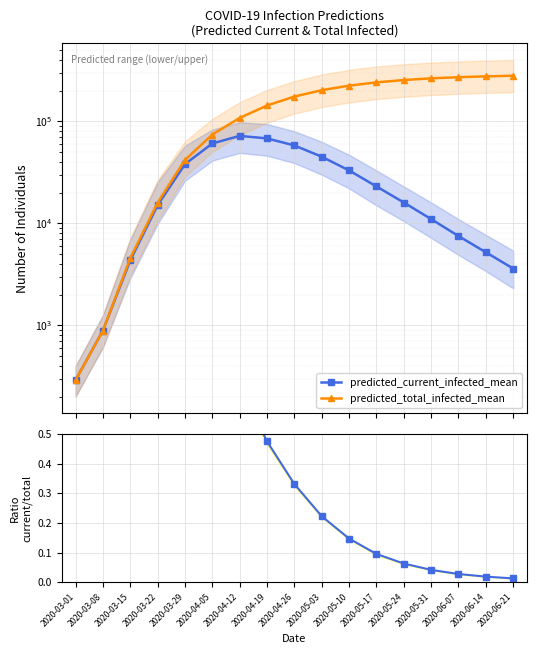

What is the average value of the predicted_current_infected_mean series?

27150.2